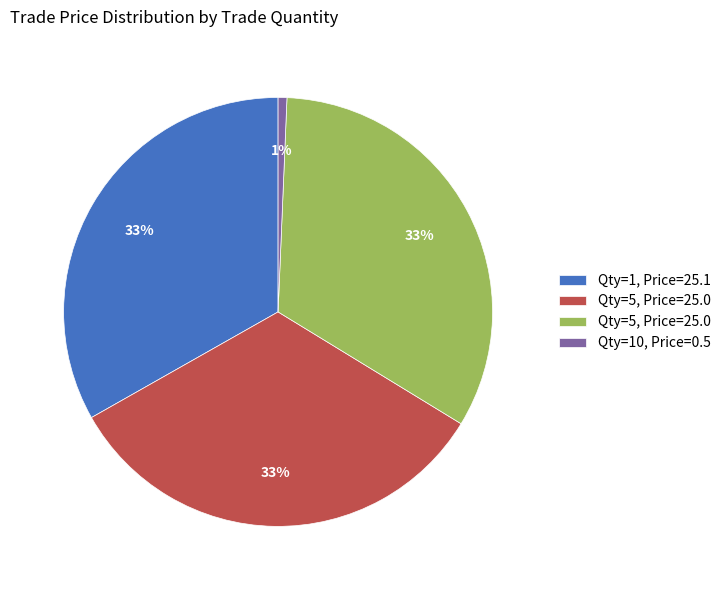

To the nearest percent, what is the average slice percentage?

25%